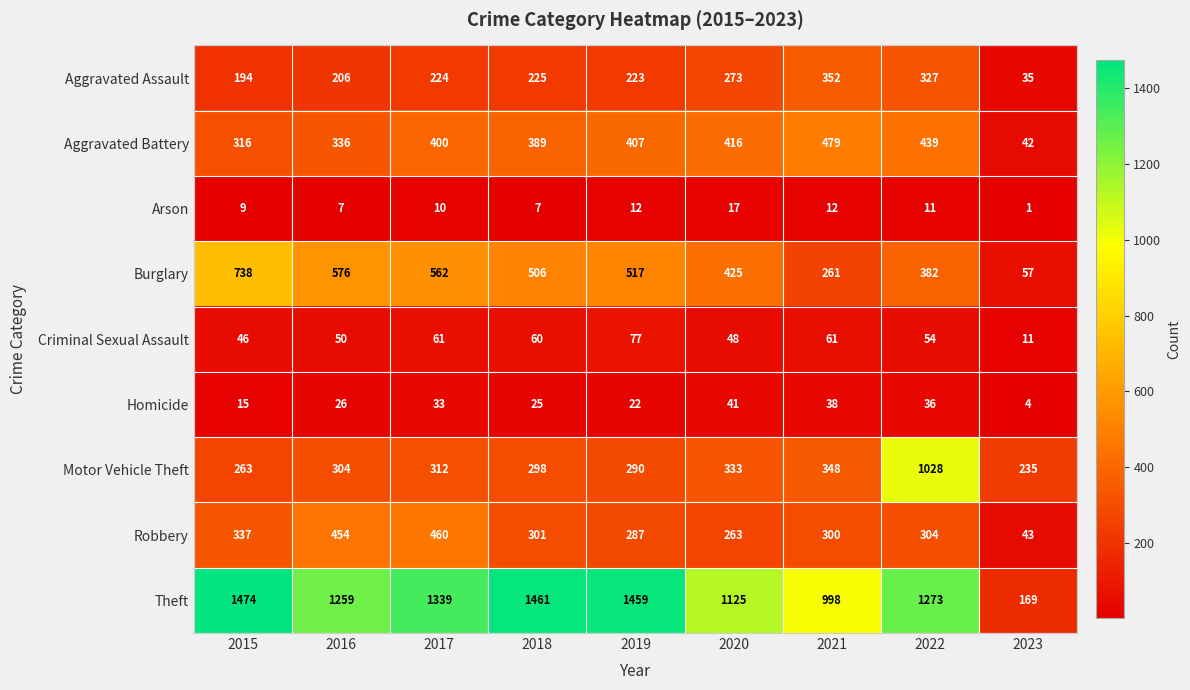

What is the difference between the highest and lowest values at 2018?

1454